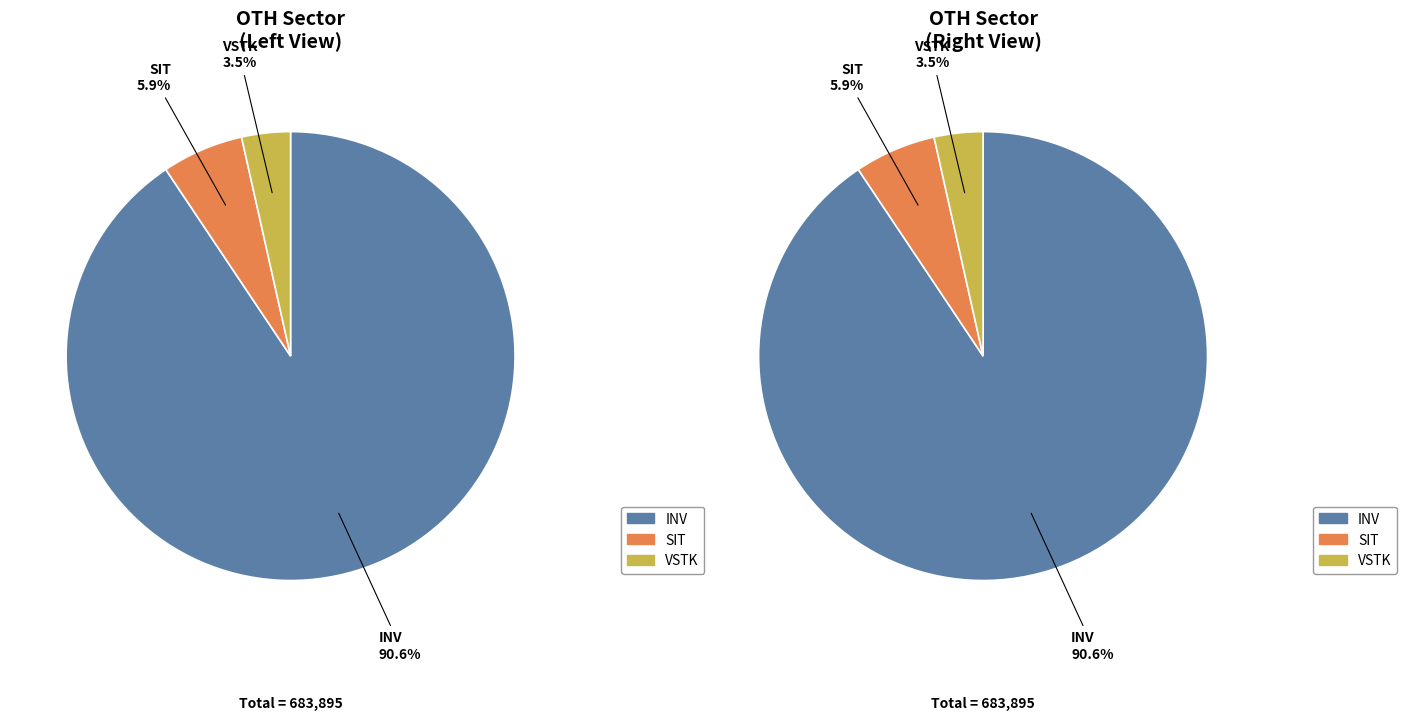

Which has a higher value, VSTK or SIT?

SIT